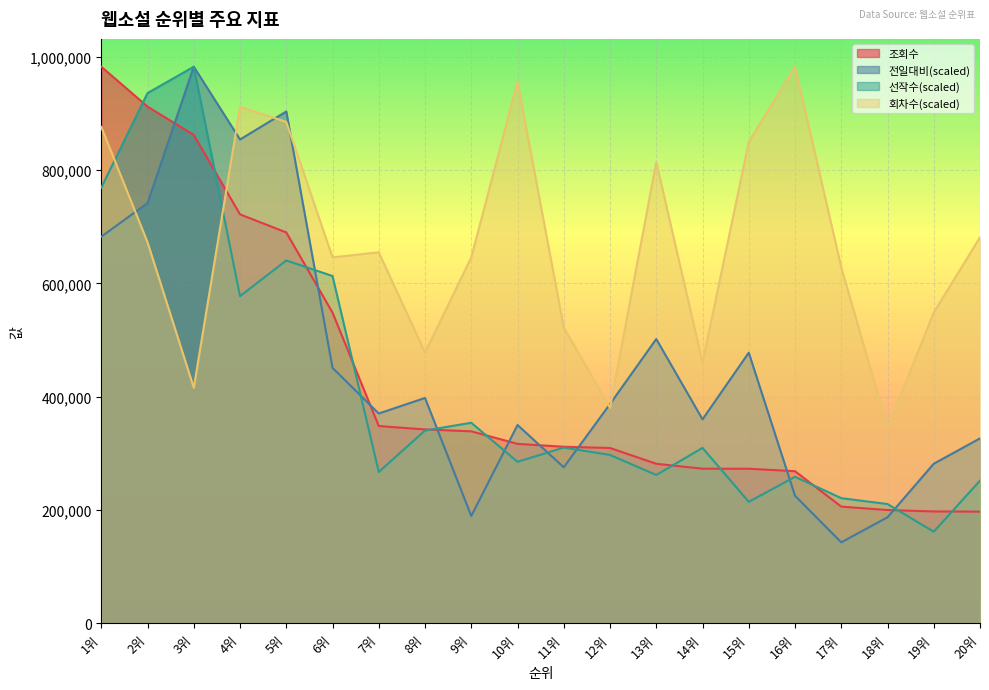

At which category is the sum across all series the highest?

1위